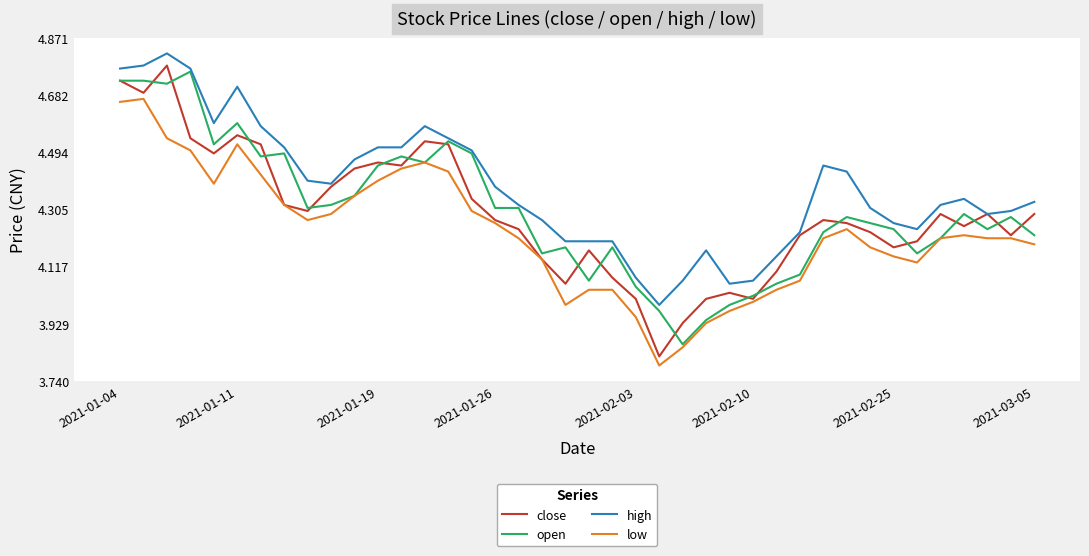

How many series are shown in this chart?

4